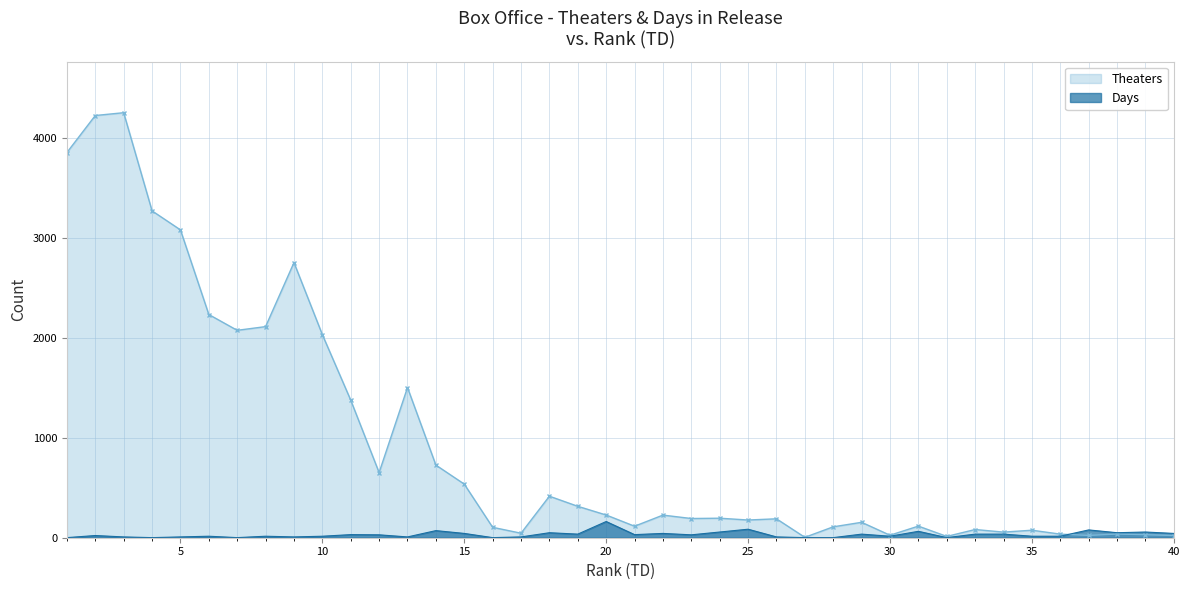

True or false: Theaters and Days intersect in this chart.

True